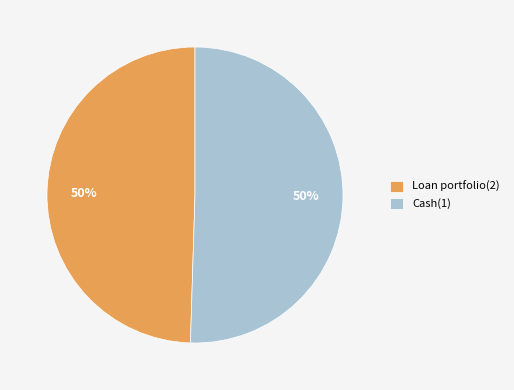

Is the sum of Cash(1) and Loan portfolio(2) greater than half?

Yes